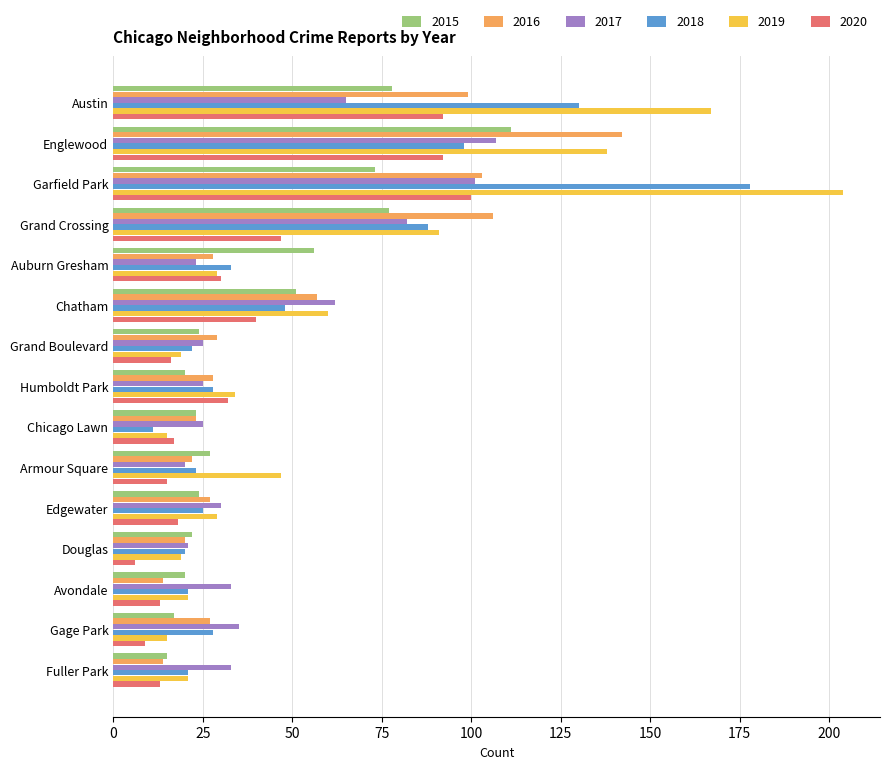

At which category is the sum across all series the highest?

Garfield Park